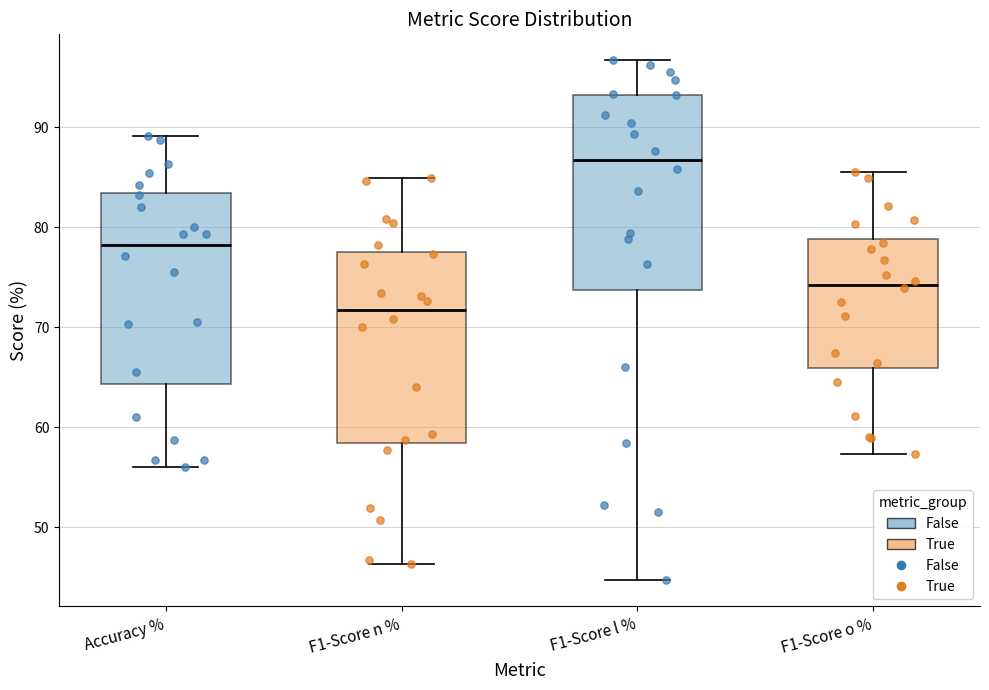

Where is the lower edge of the box for Accuracy % on the y-axis? The values are not printed on the chart, so give them approximately, as read against the axis.

64